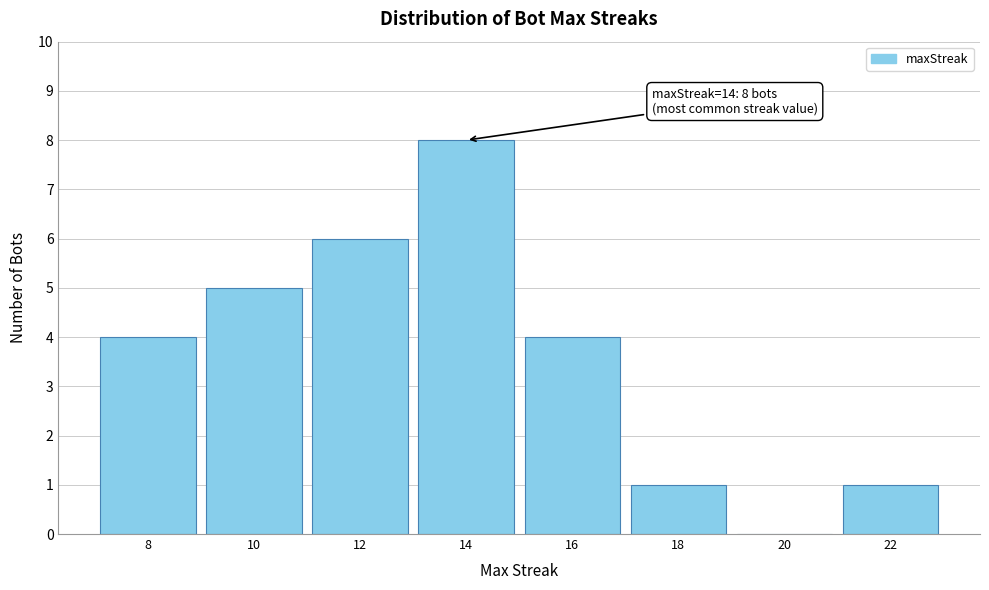

Reading right to left, transcribe all the data shown in this chart.

22=1	20=0	18=1	16=4	14=8	12=6	10=5	8=4